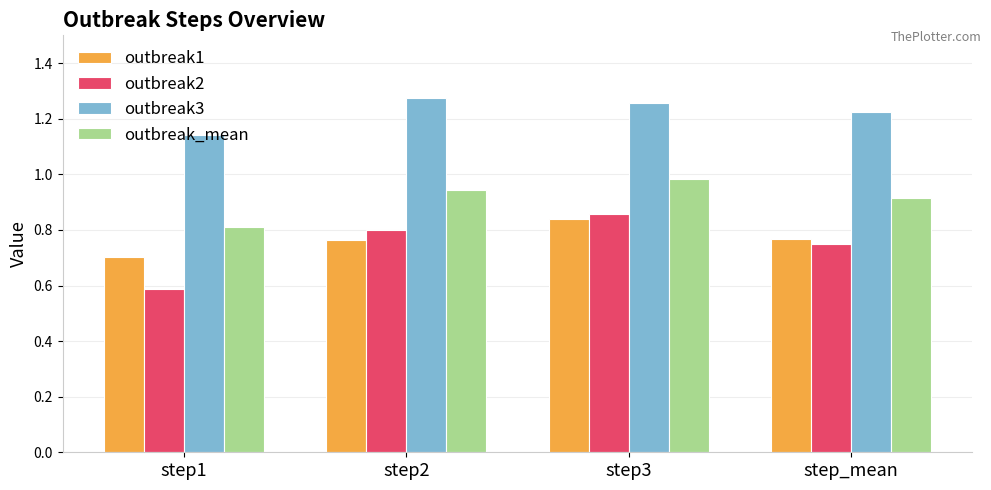

Does the chart contain stacked bars?

No